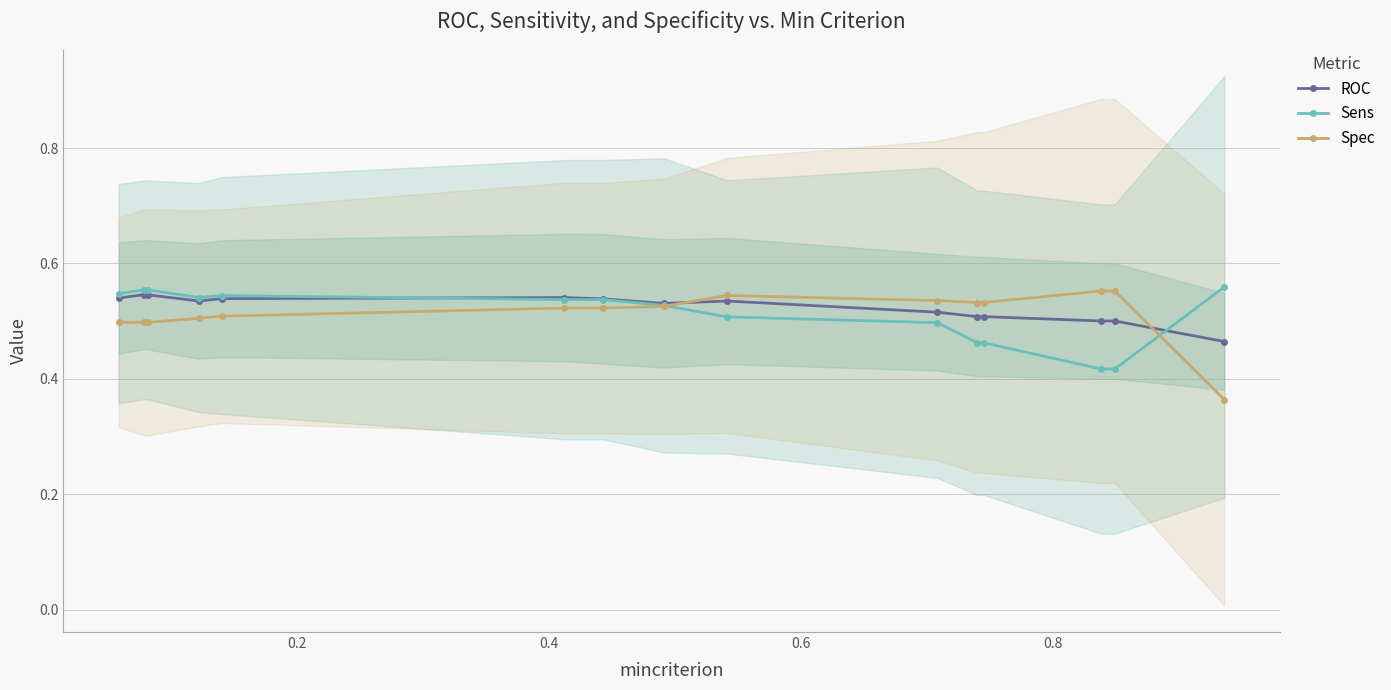

Count the Spec values in the range 0 to 1.

15